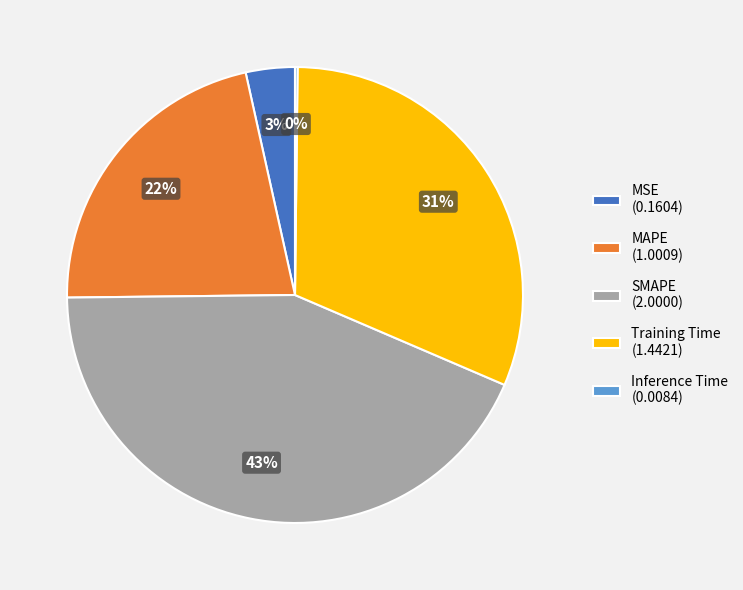

Is it true that Training Time (1.4421) is 18% of the pie?

False